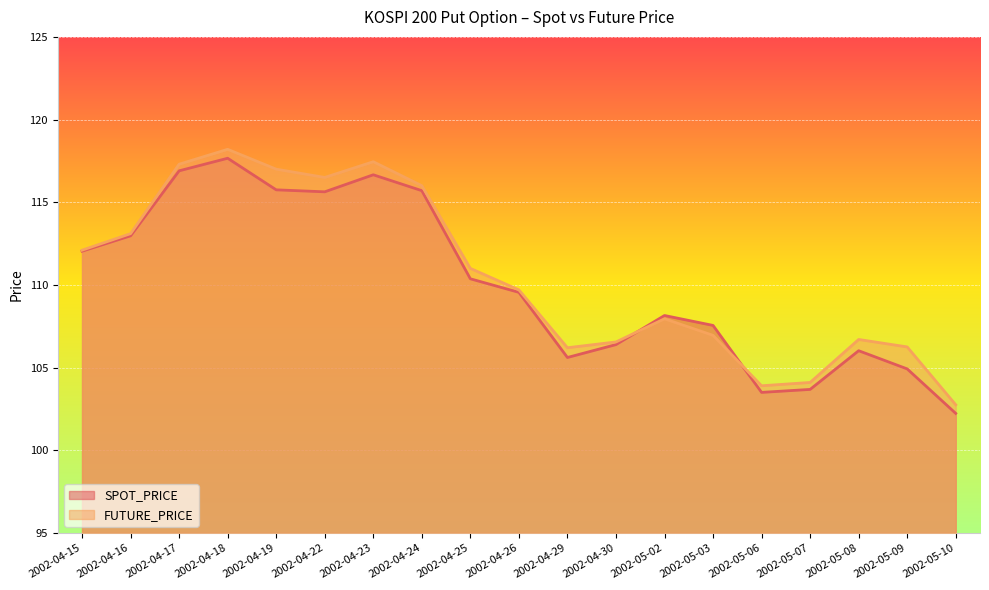

Does the chart display data point markers on the line(s)?

No